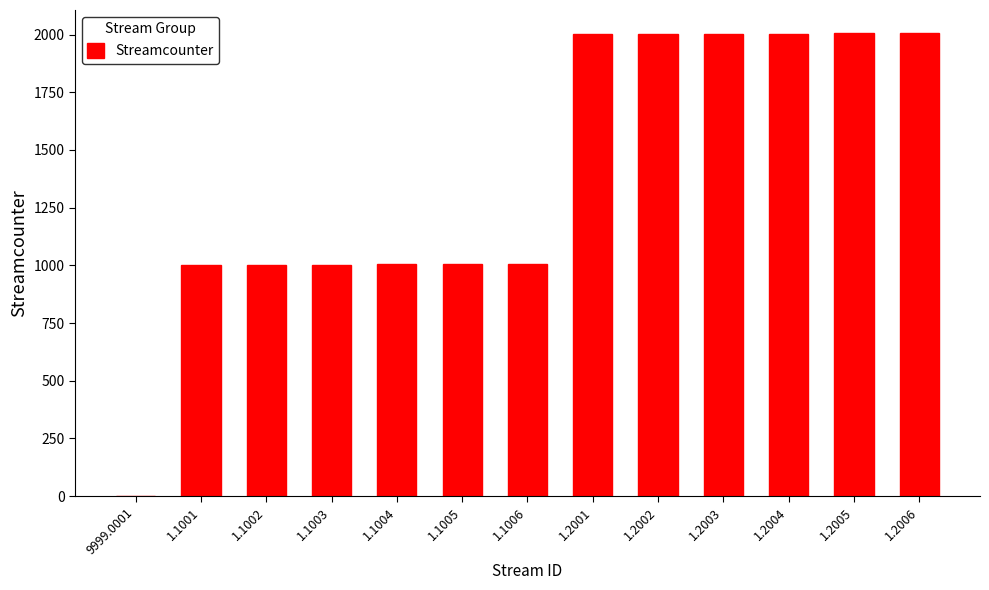

Are the bars grouped side by side (vs. stacked)?

No